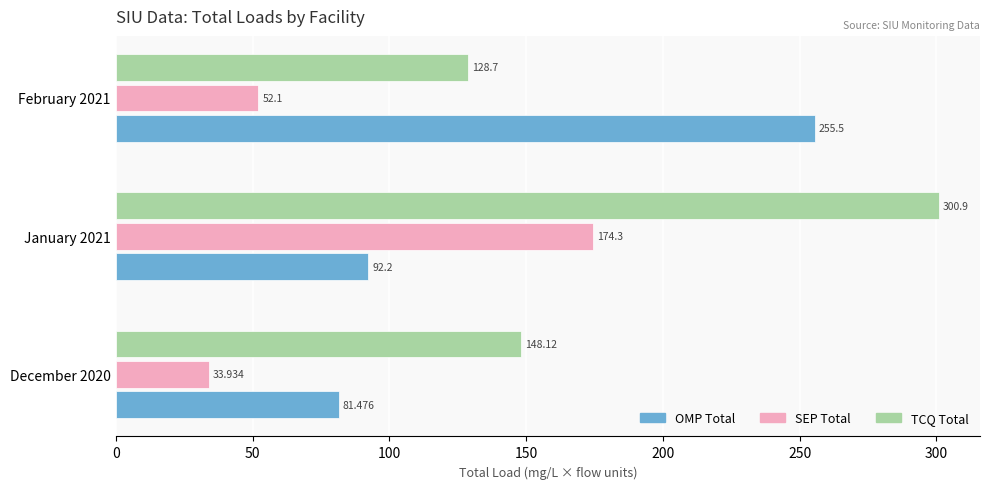

Which series has the largest range (max minus min)?

OMP Total